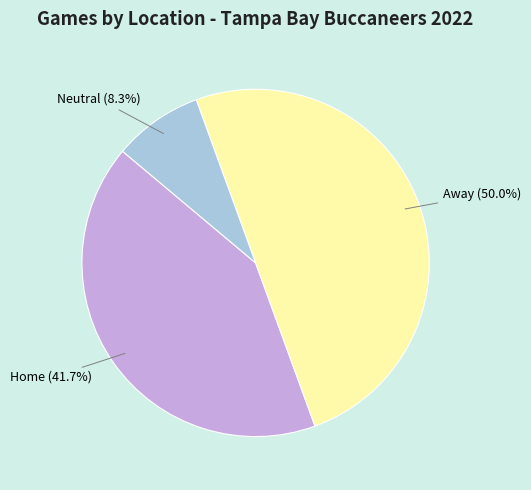

To the nearest percent, what percentage of the pie is Away?

50%